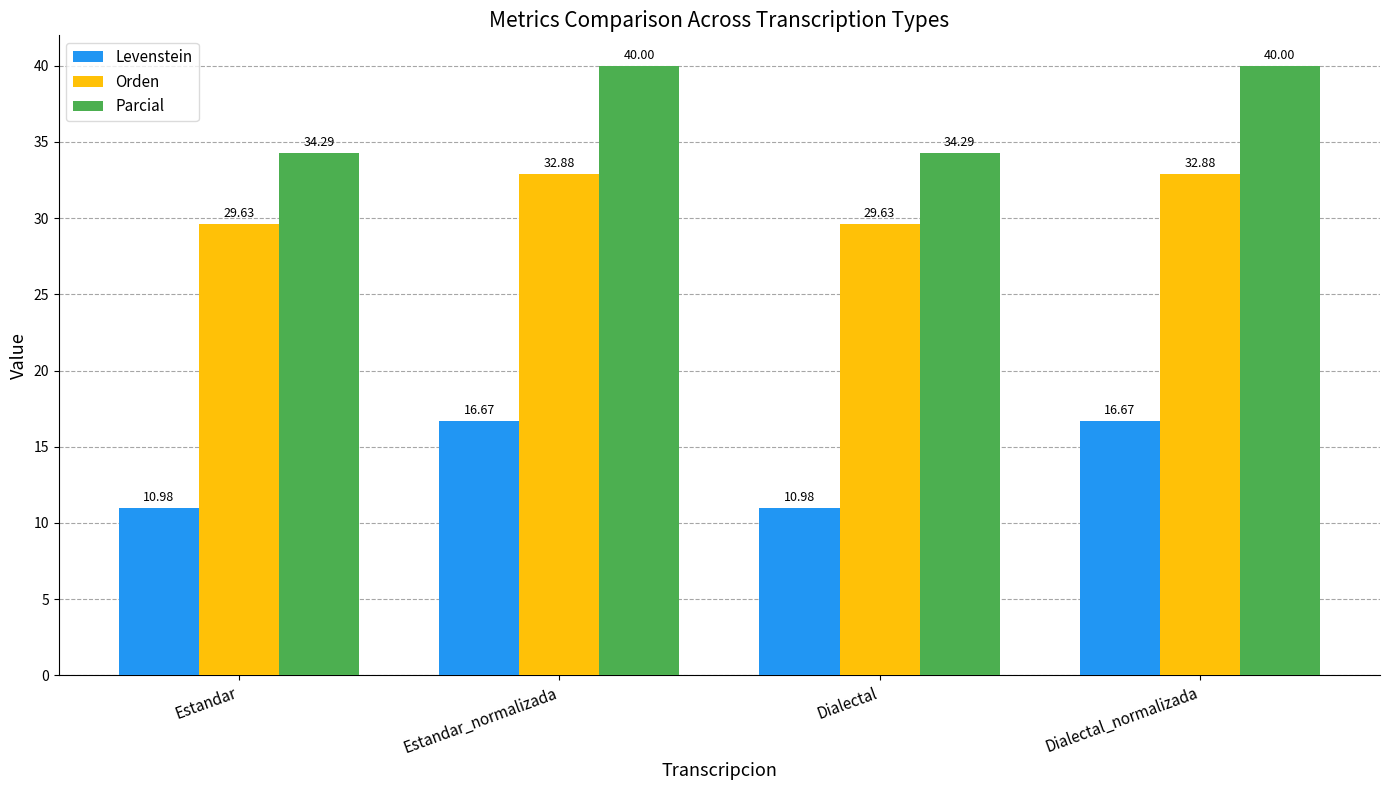

What is the difference between the maximum and minimum values in the Orden series?

3.2